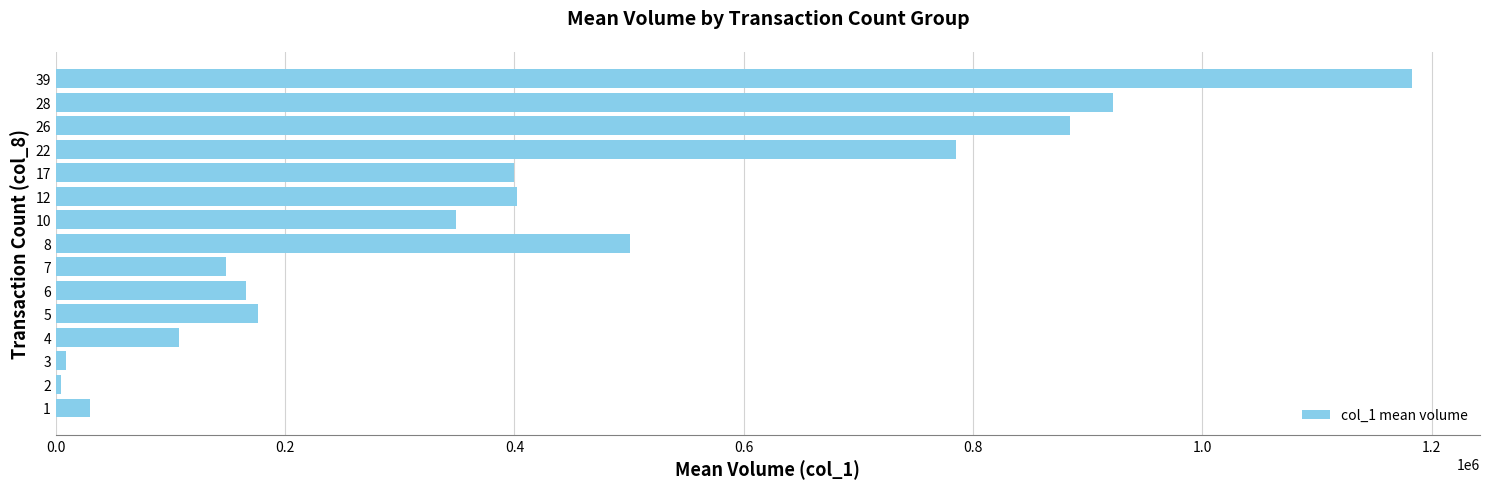

What is the average value?

404611.1